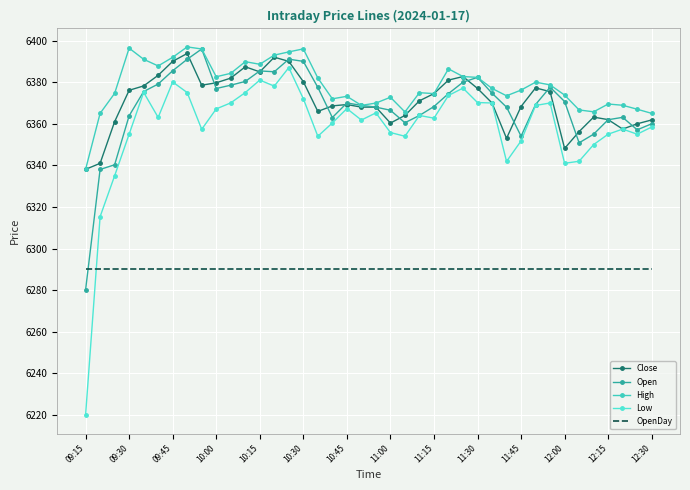

True or false: High and OpenDay cross at least once.

False